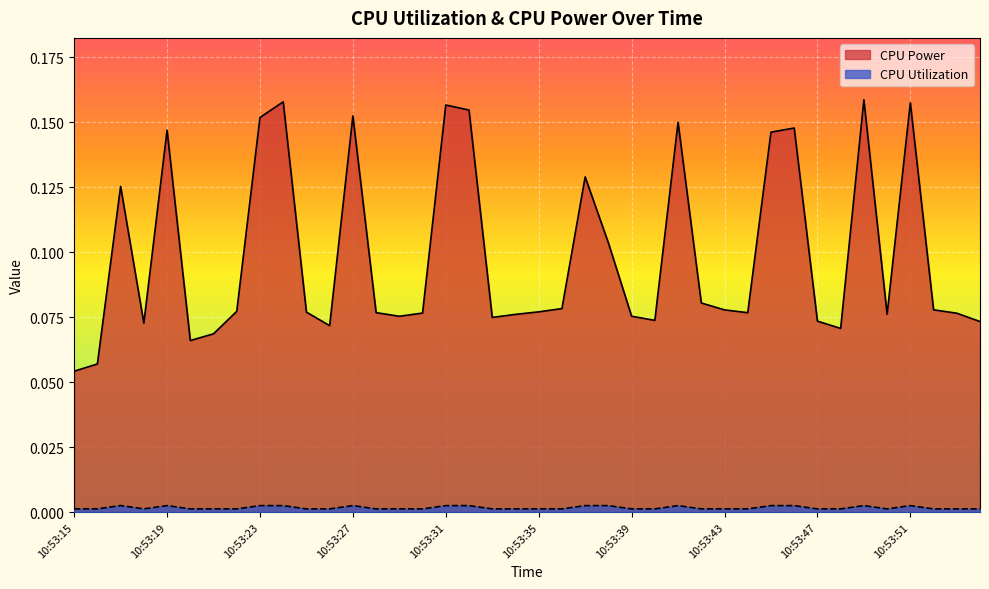

At which category does CPU Power reach its first local valley?

10:53:18